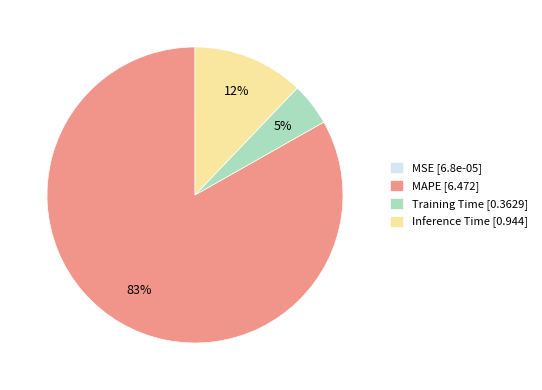

To the nearest percent, what is the difference between the largest and smallest slice percentages?

83%